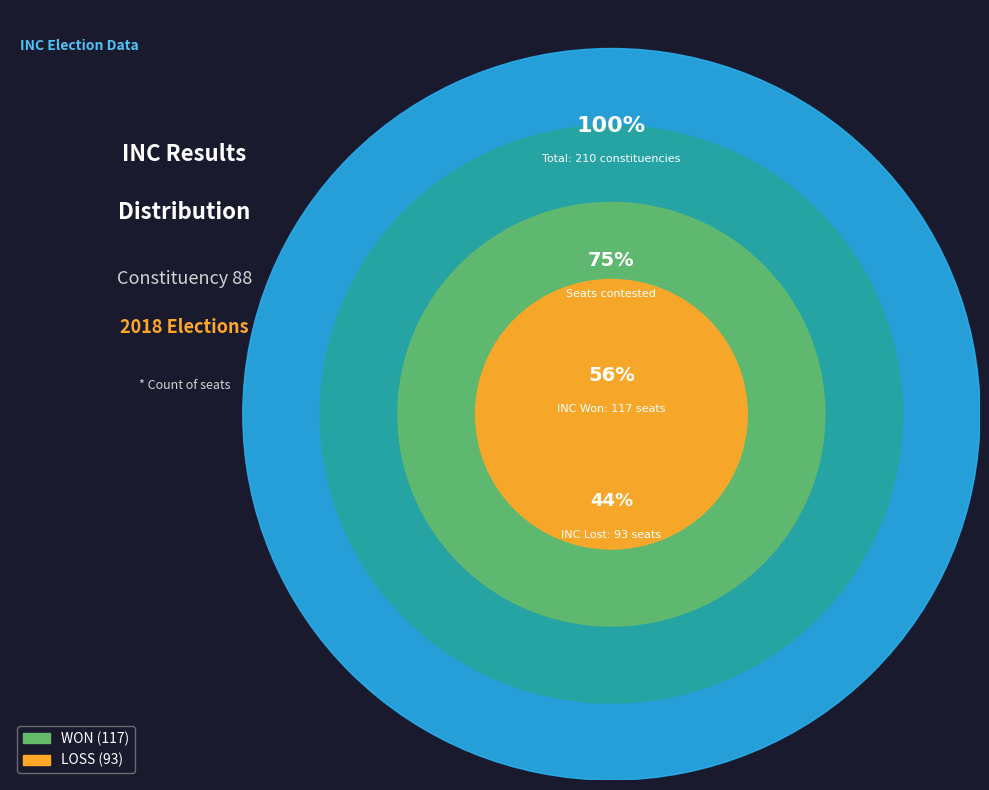

What is the change in value from WON to LOSS?

-24